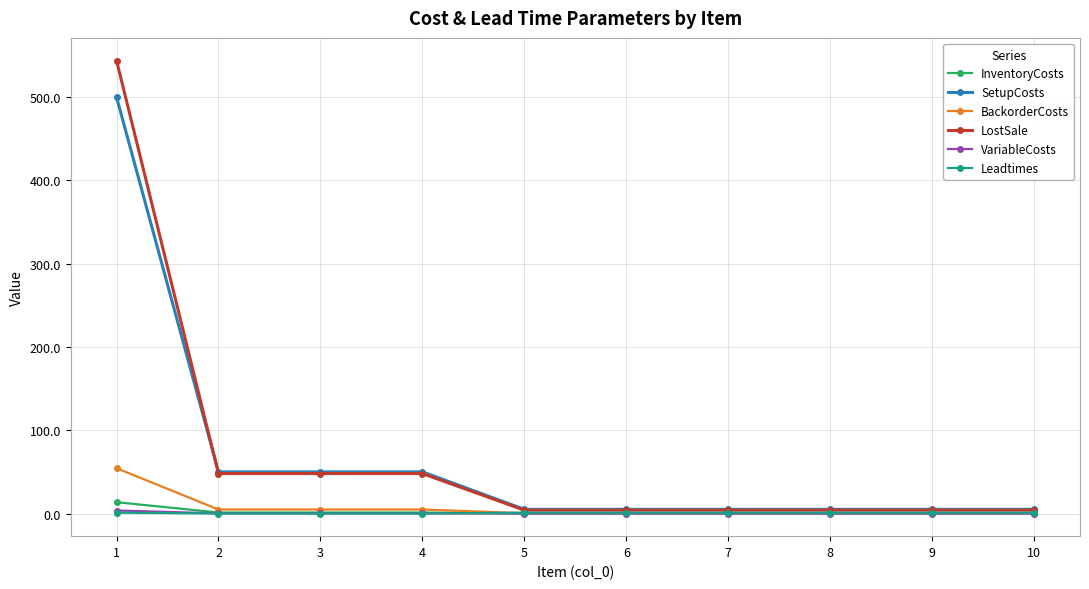

Which series has the widest spread of values?

LostSale